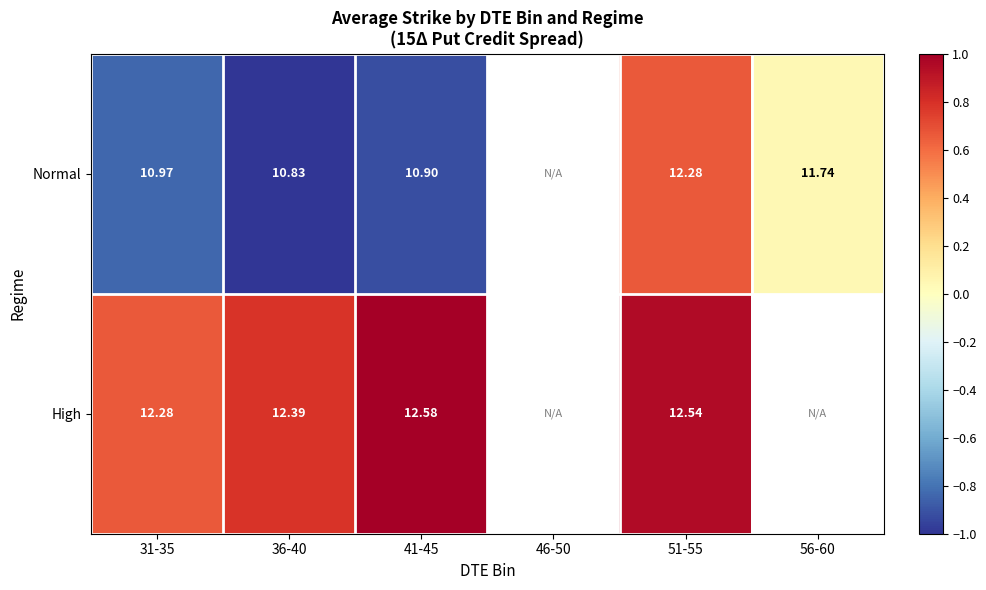

Is the value of Normal at 31-35 greater than the value of High at 36-40?

No